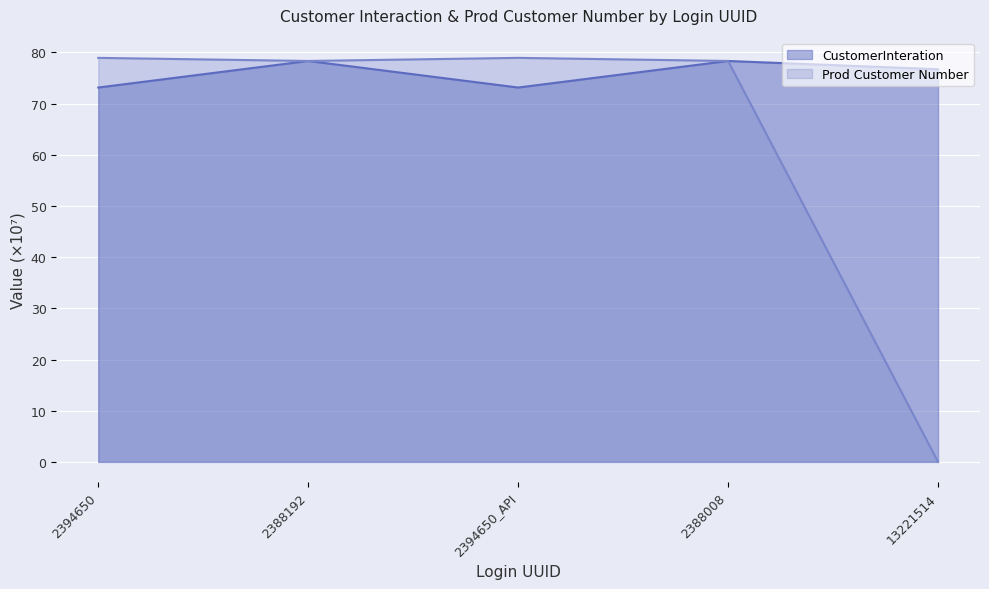

Reading left to right, what are all the values shown in this chart?

CustomerInteration: 73.2	78.3	73.2	78.3	76.7
Prod Customer Number: 78.9	78.3	78.9	78.3	0.0